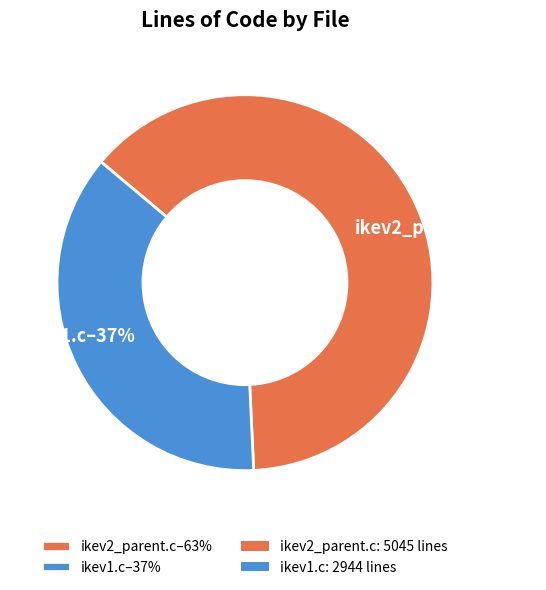

What percentage is the ikev2_parent.c slice, to the nearest percent?

63%